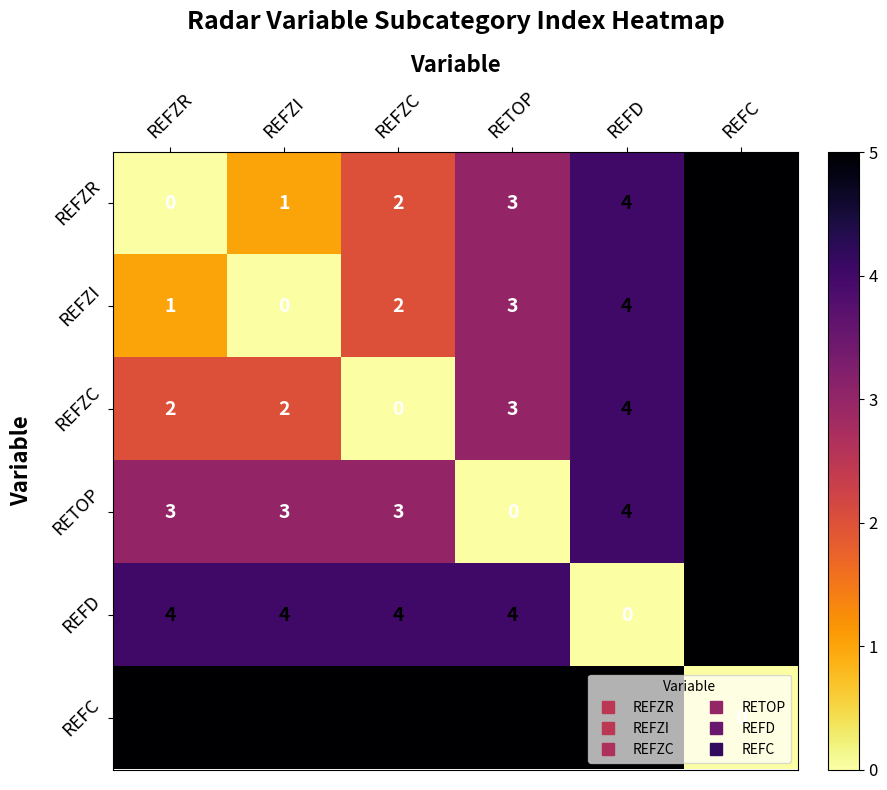

What is the difference between the highest and lowest values at REFZC?

5